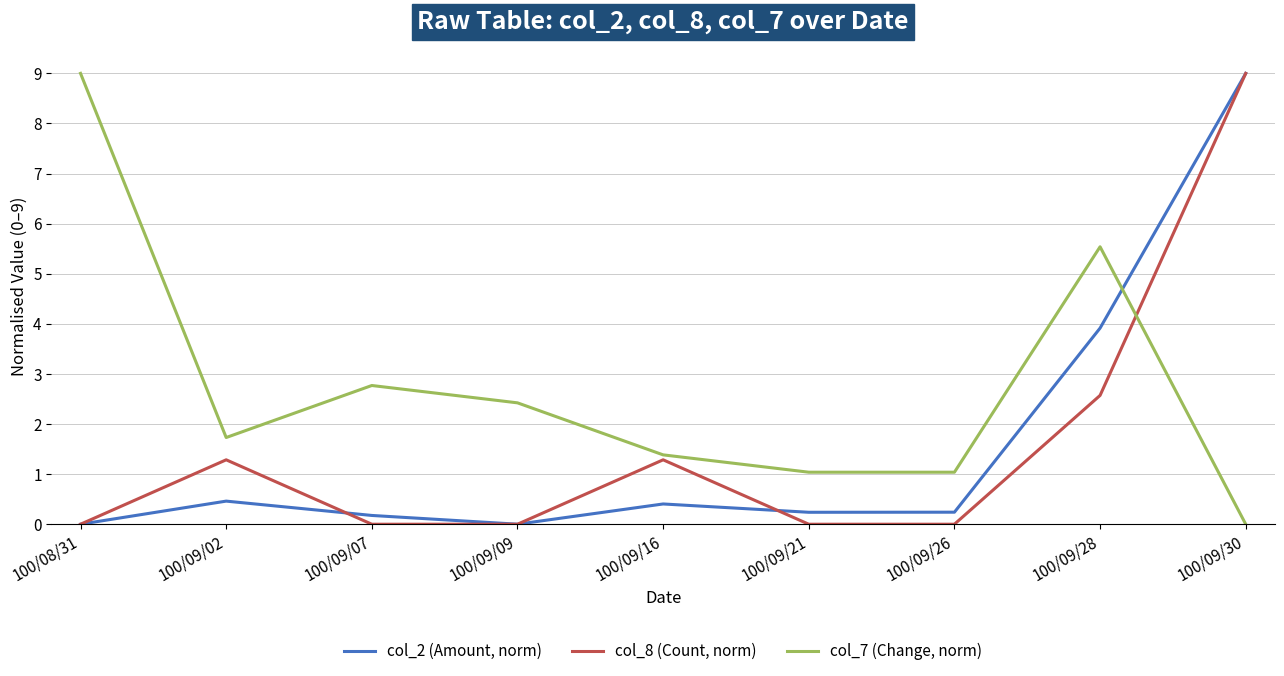

What is the difference between the highest and lowest values at 100/09/28?

3.0